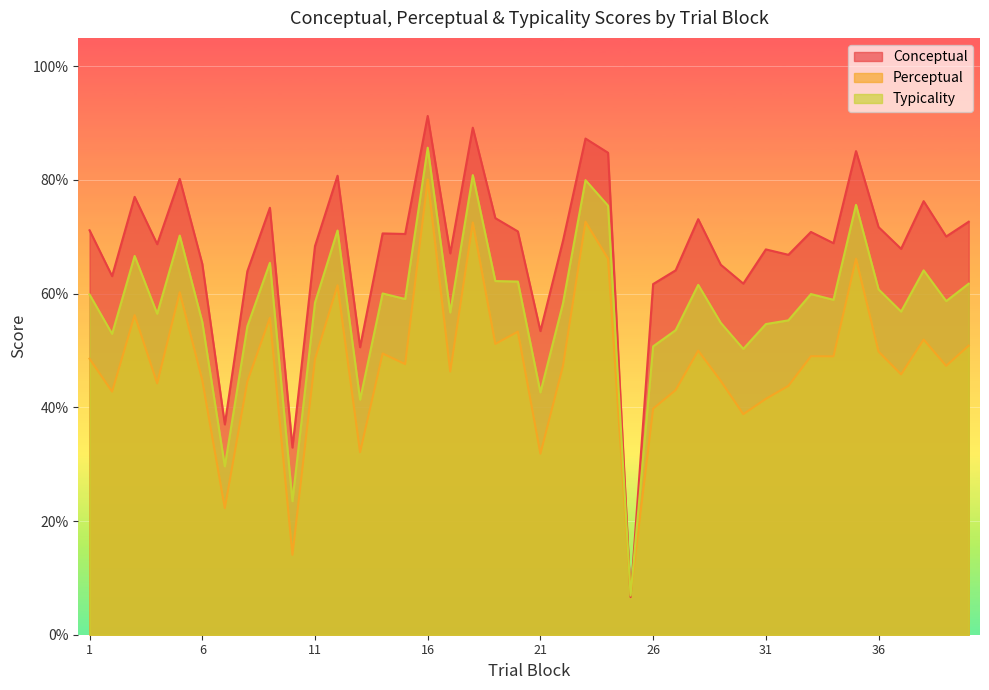

The value of typicality at 24 is 75.5. True or false?

True